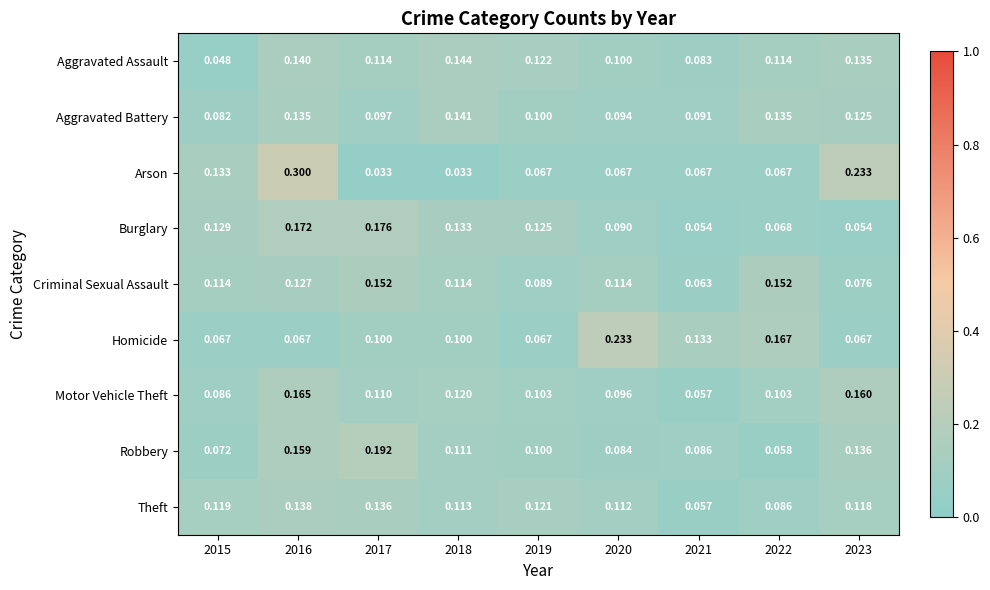

Rank the series by their maximum value, from lowest to highest.

Theft, Aggravated Battery, Aggravated Assault, Criminal Sexual Assault, Motor Vehicle Theft, Burglary, Robbery, Homicide, Arson